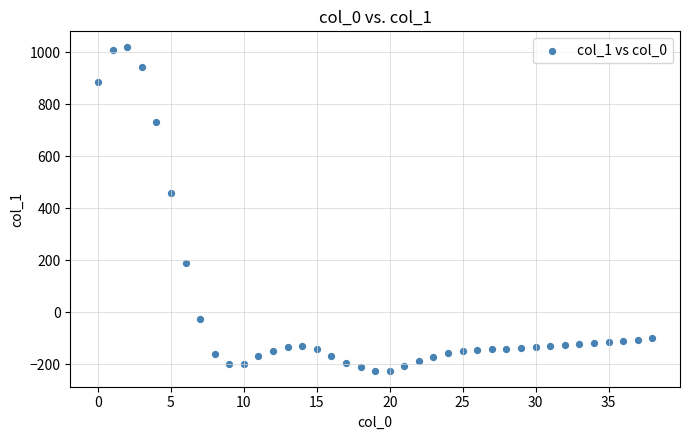

What Y value in the scatter plot is closest to 397?

457